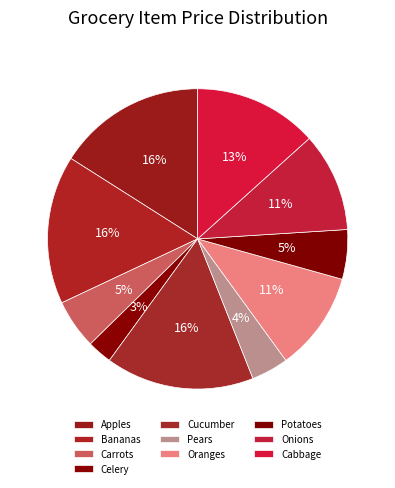

Count the number of slices in the pie.

10